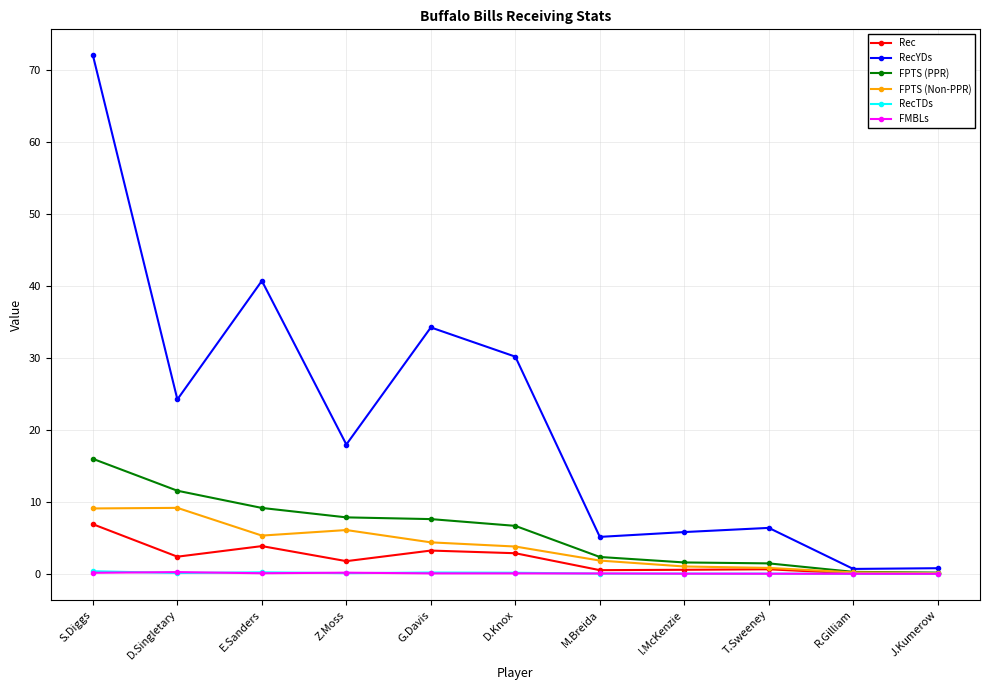

What is the greatest value displayed?

72.0